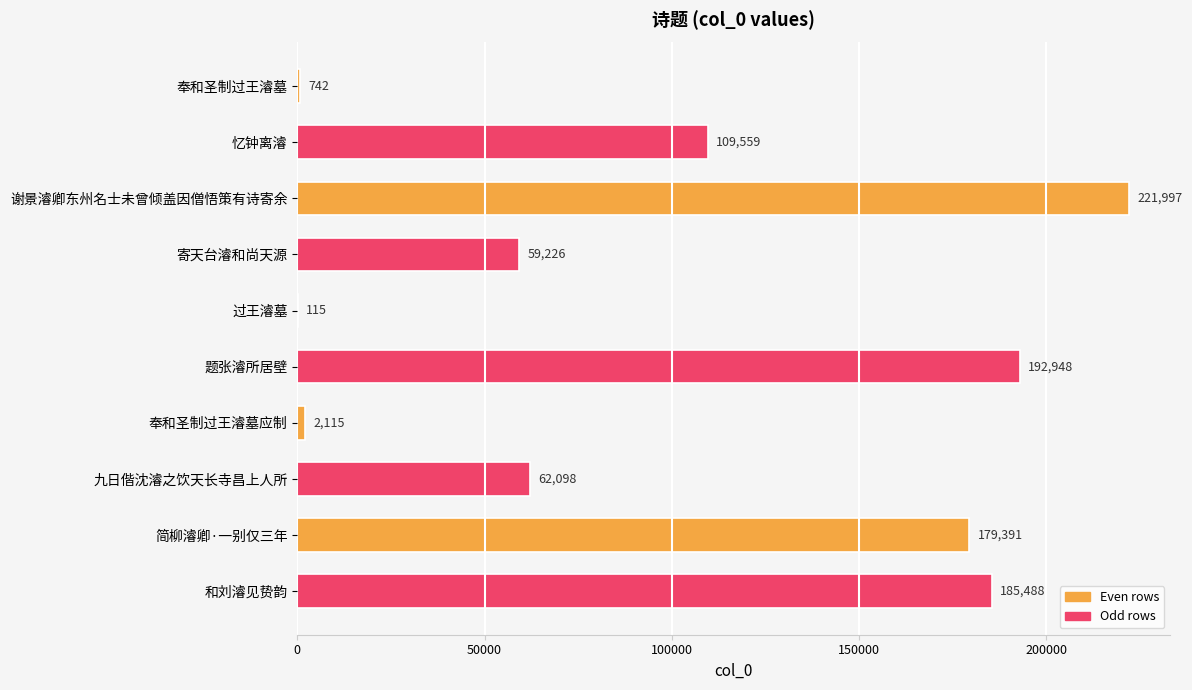

What is the sum of all values?

1013679